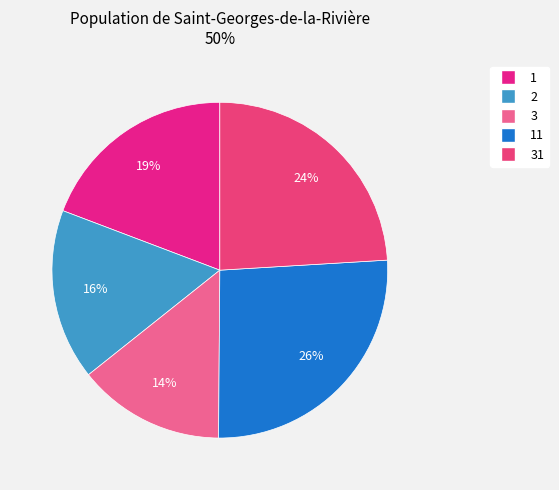

To the nearest percent, what is the difference between the 3 and 31 slice percentages?

10%